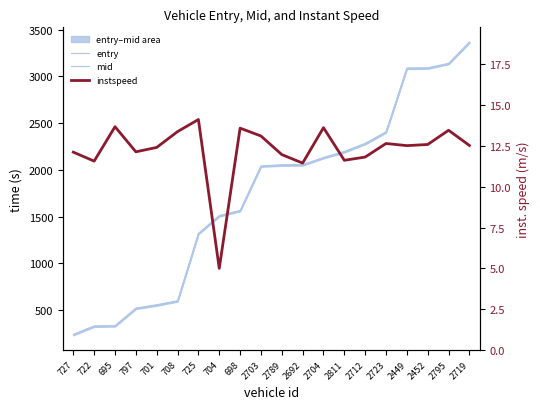

What is the spread (max minus min) of values at 698?

1552.0